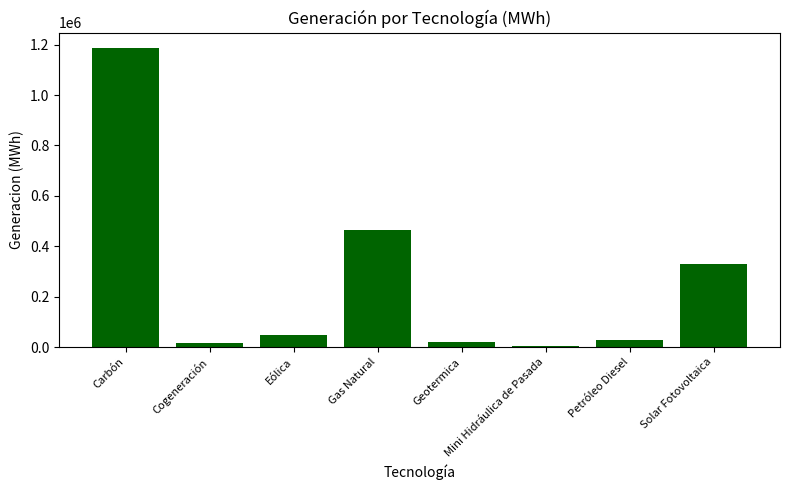

Between Petróleo Diesel and Gas Natural, which is larger?

Gas Natural